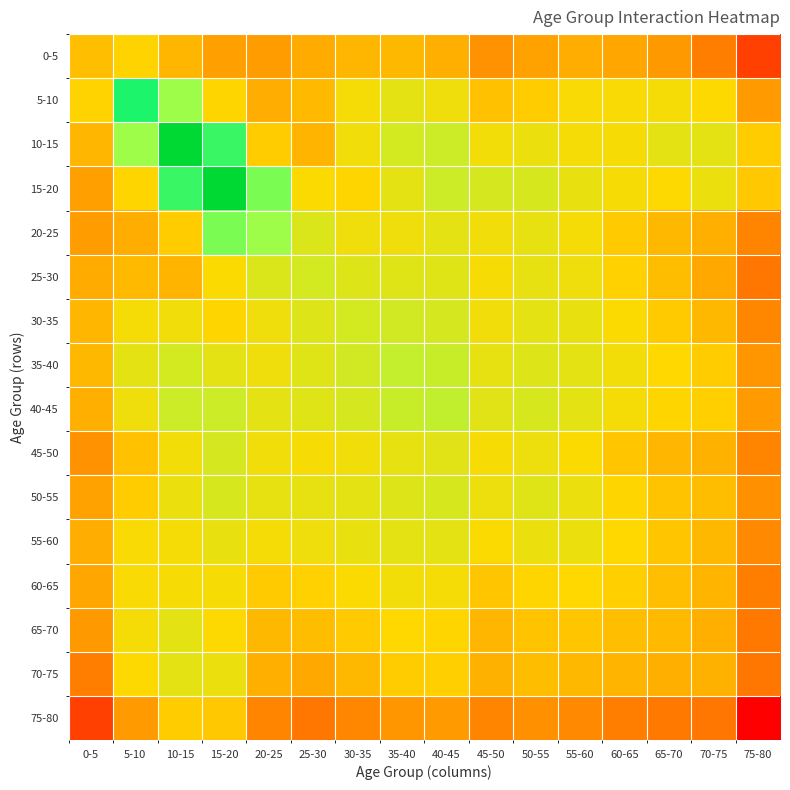

At which category does the chart reach its minimum across all series?

75-80